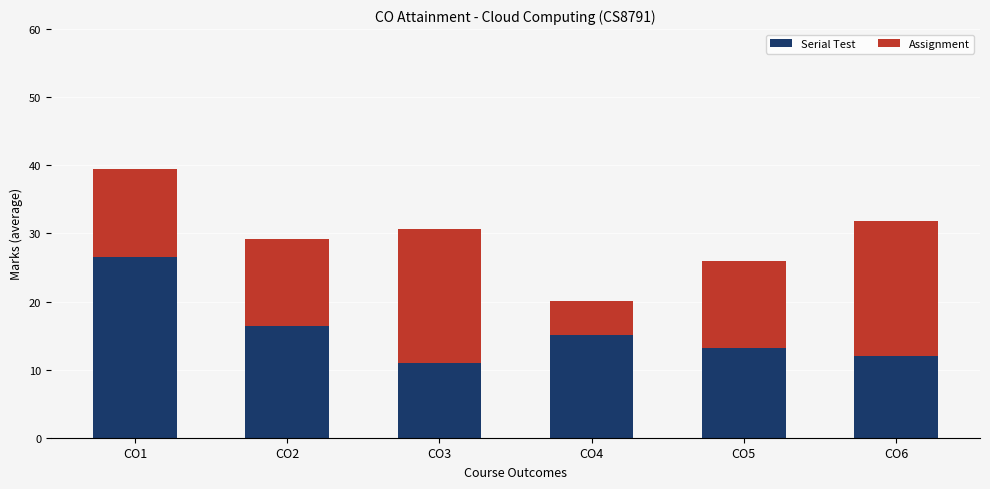

The value of Serial Test at CO3 is 3.3. True or false?

False